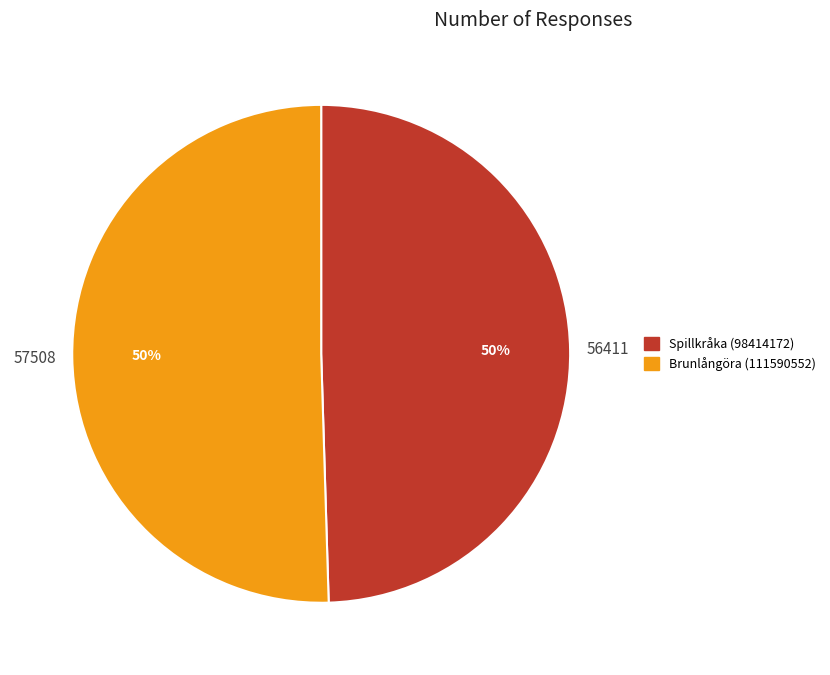

Combined, do Spillkråka (98414172) and Brunlångöra (111590552) account for over 50%?

Yes